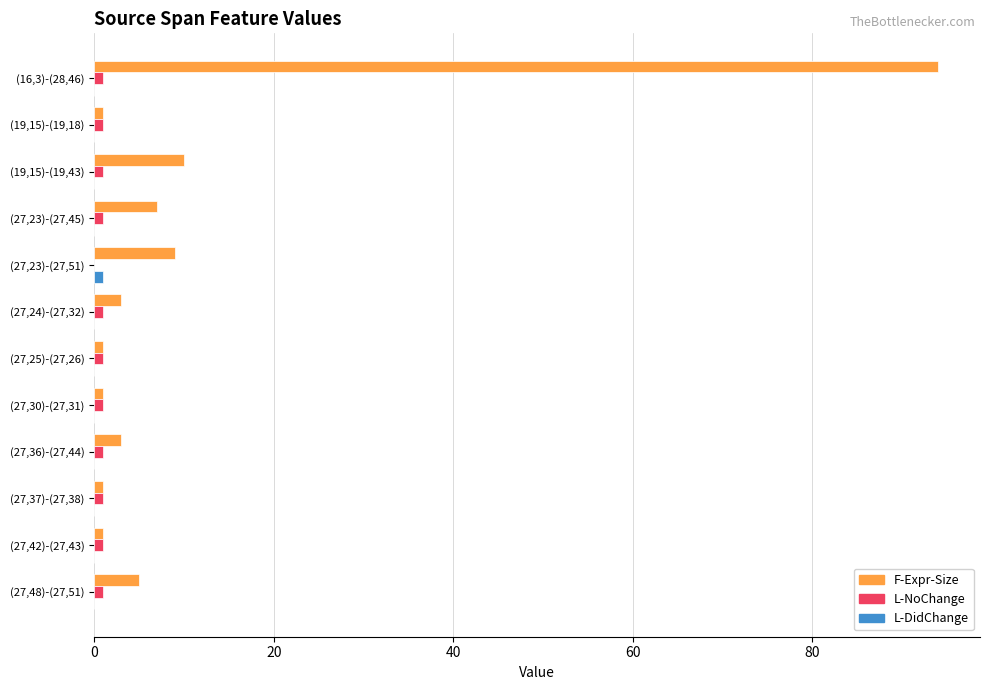

True or false: L-DidChange has a value of 0 at (19,15)-(19,43).

True